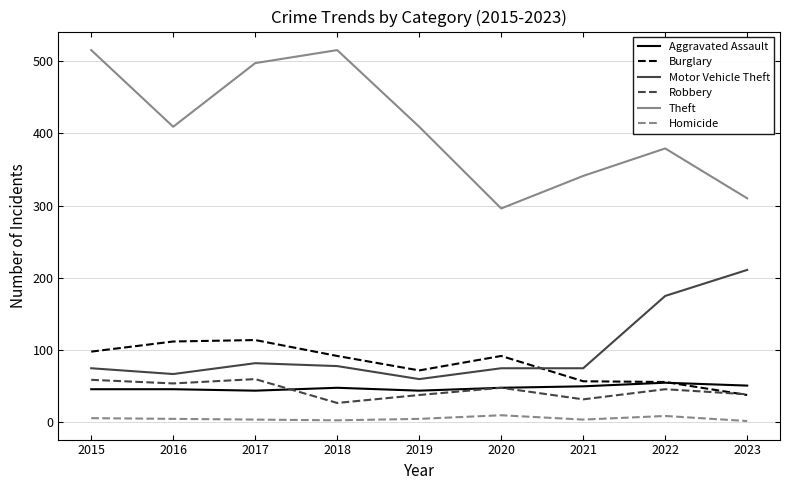

Which series has the largest total across all categories?

Theft